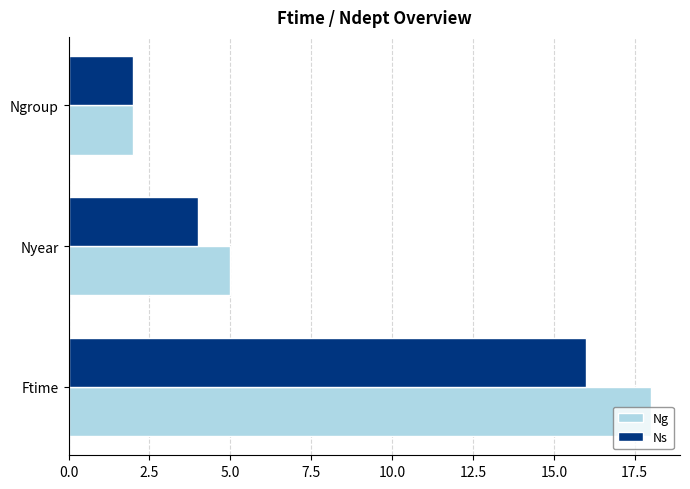

What is the total value across all series at Ngroup?

4